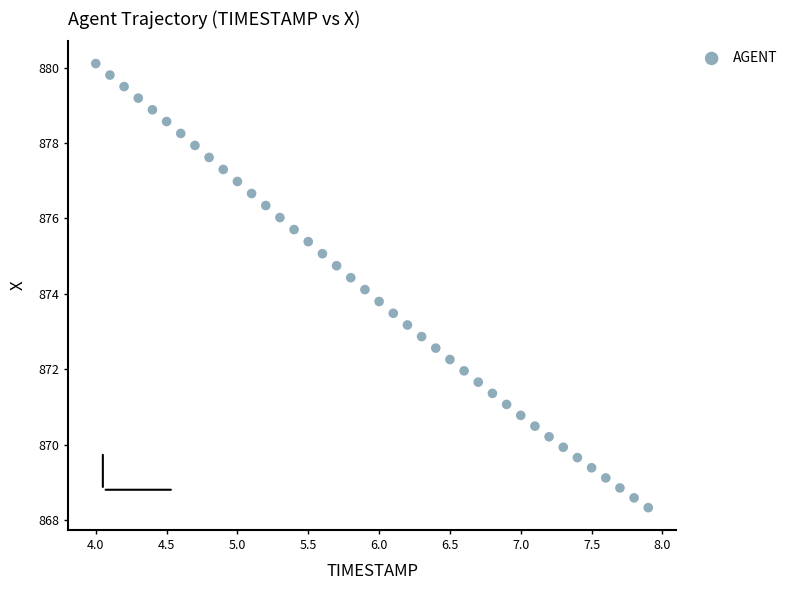

What is the range of X values (max minus min)?

3.9